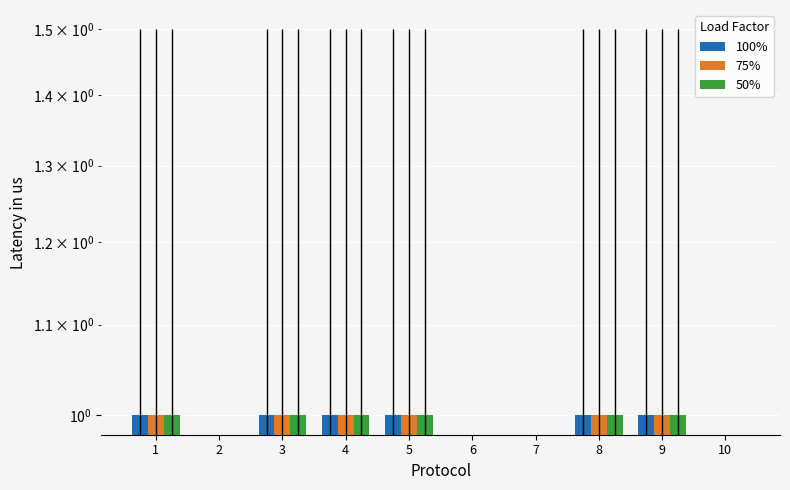

What are all the series names shown in the legend?

100%, 75%, 50%